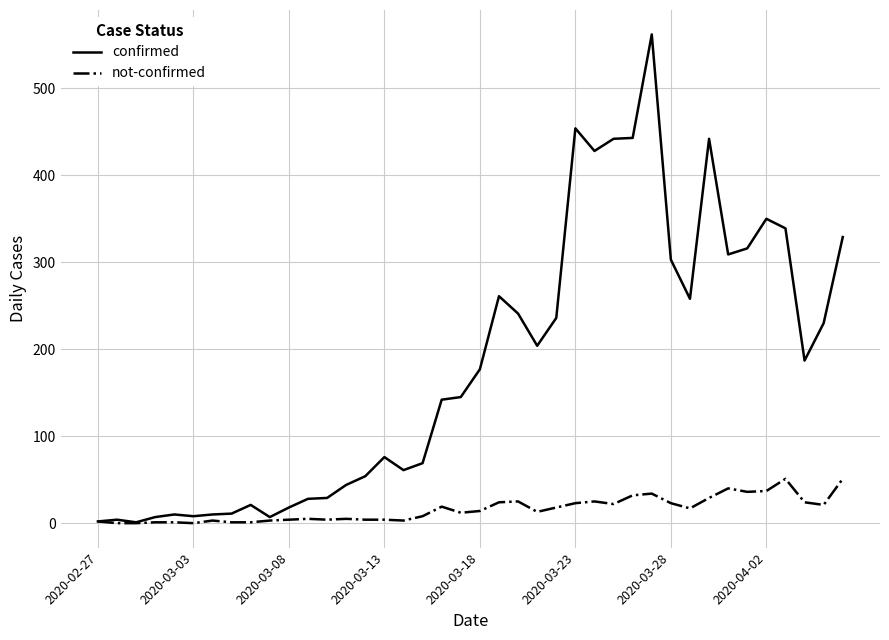

What is the maximum value shown in the chart?

562